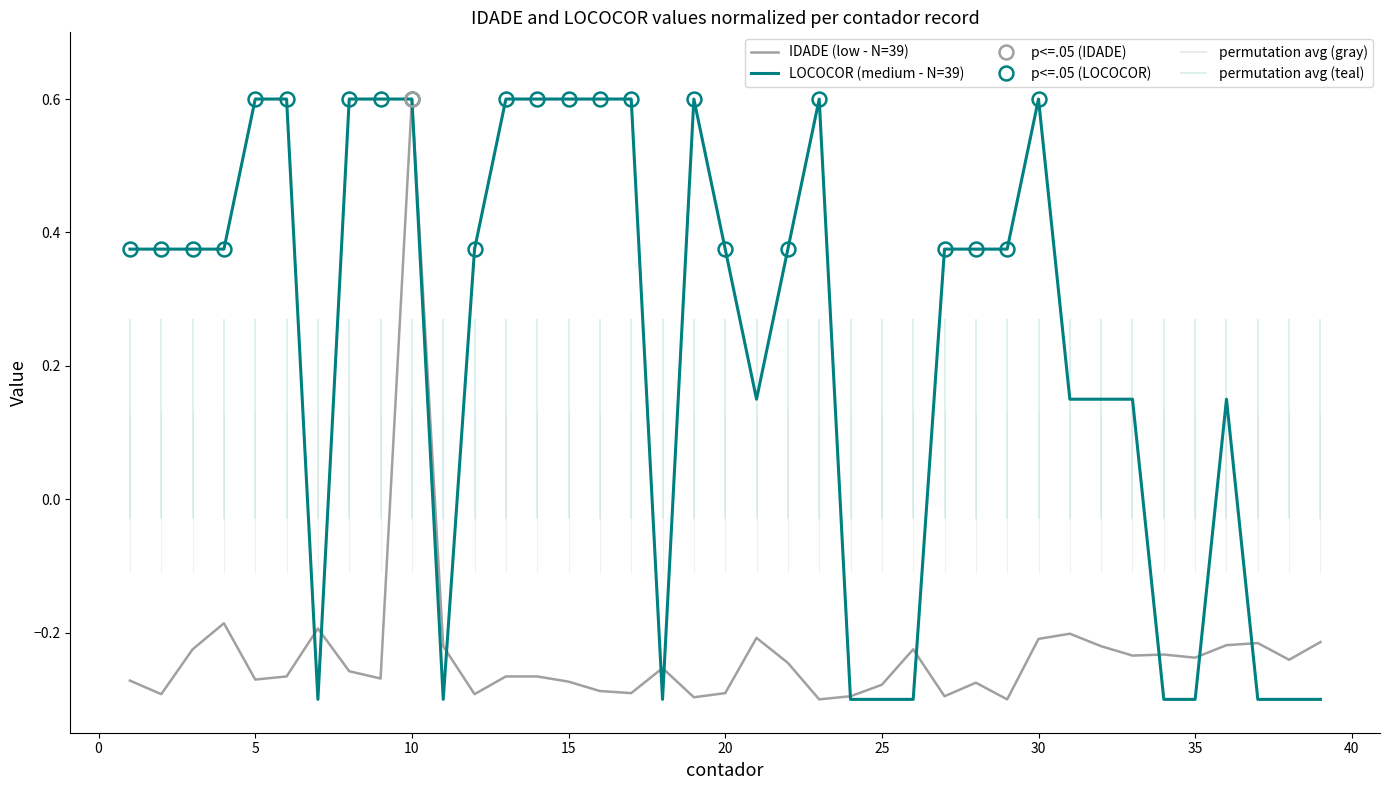

Where does the IDADE (low - N=39) series first go above 0?

10